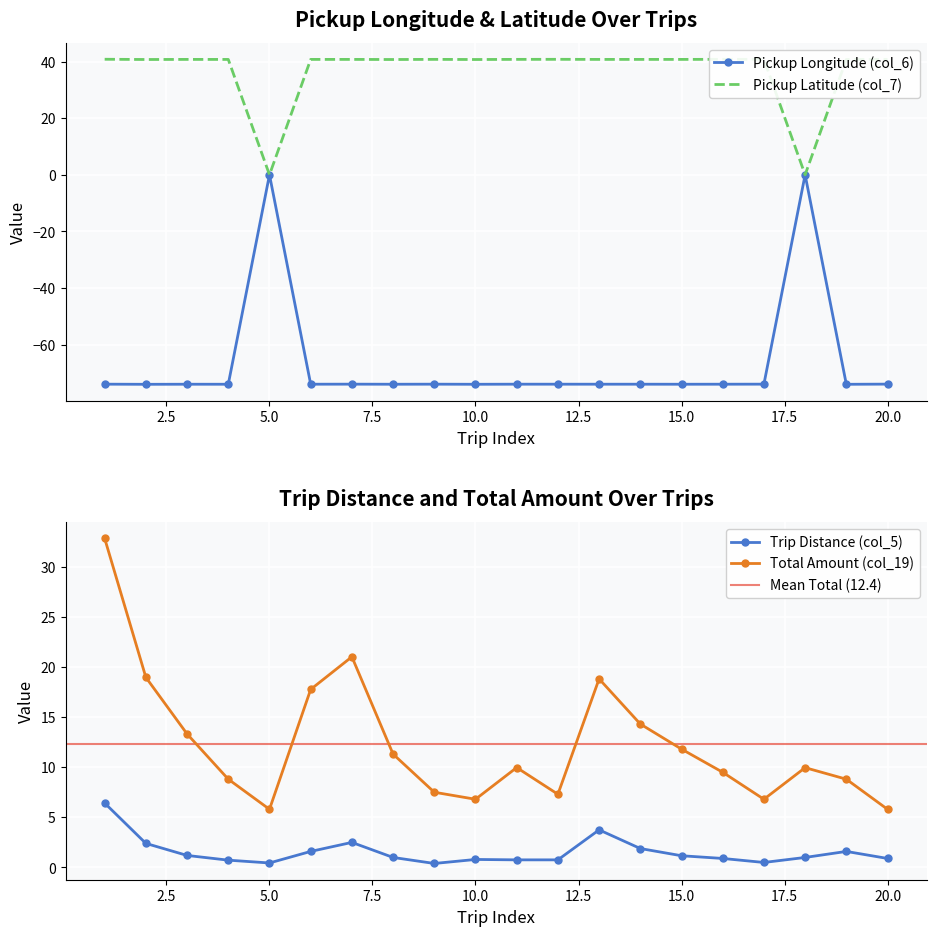

At how many categories does at least one series exceed -25?

20